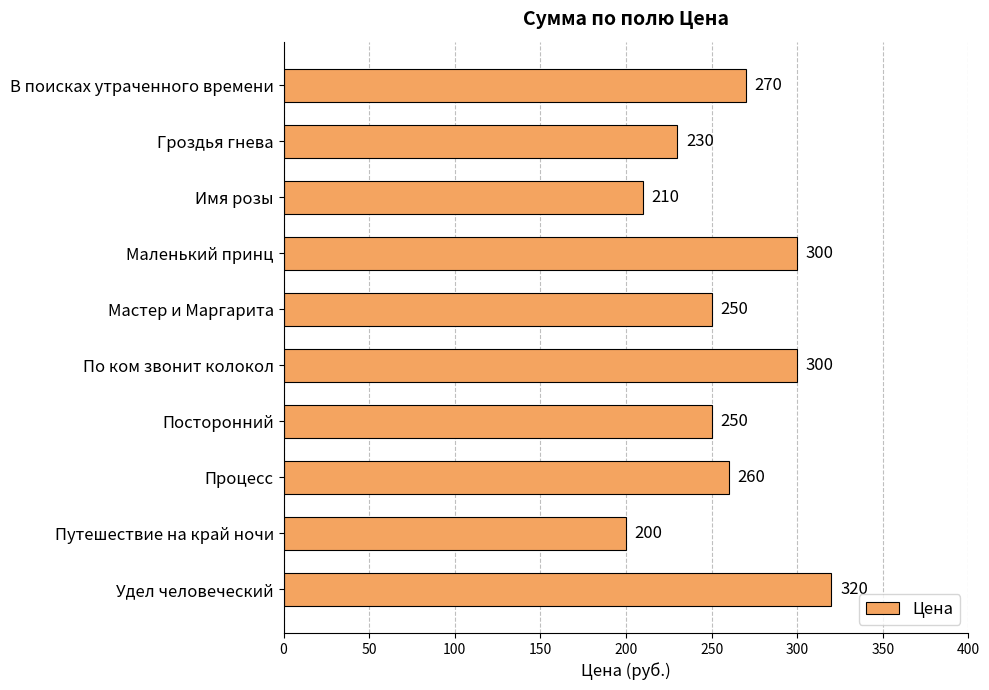

What is the label of the 4th bar from the top?

Маленький принц